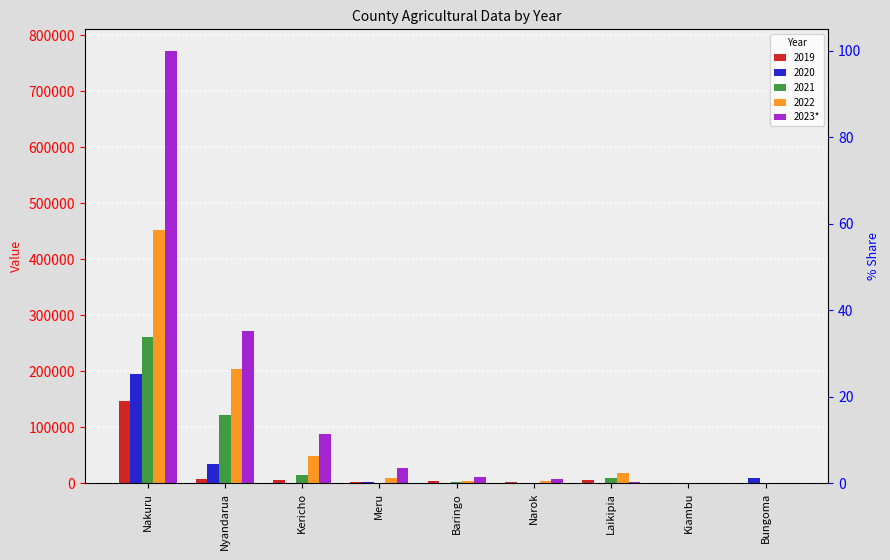

What is the greatest value displayed?

772035